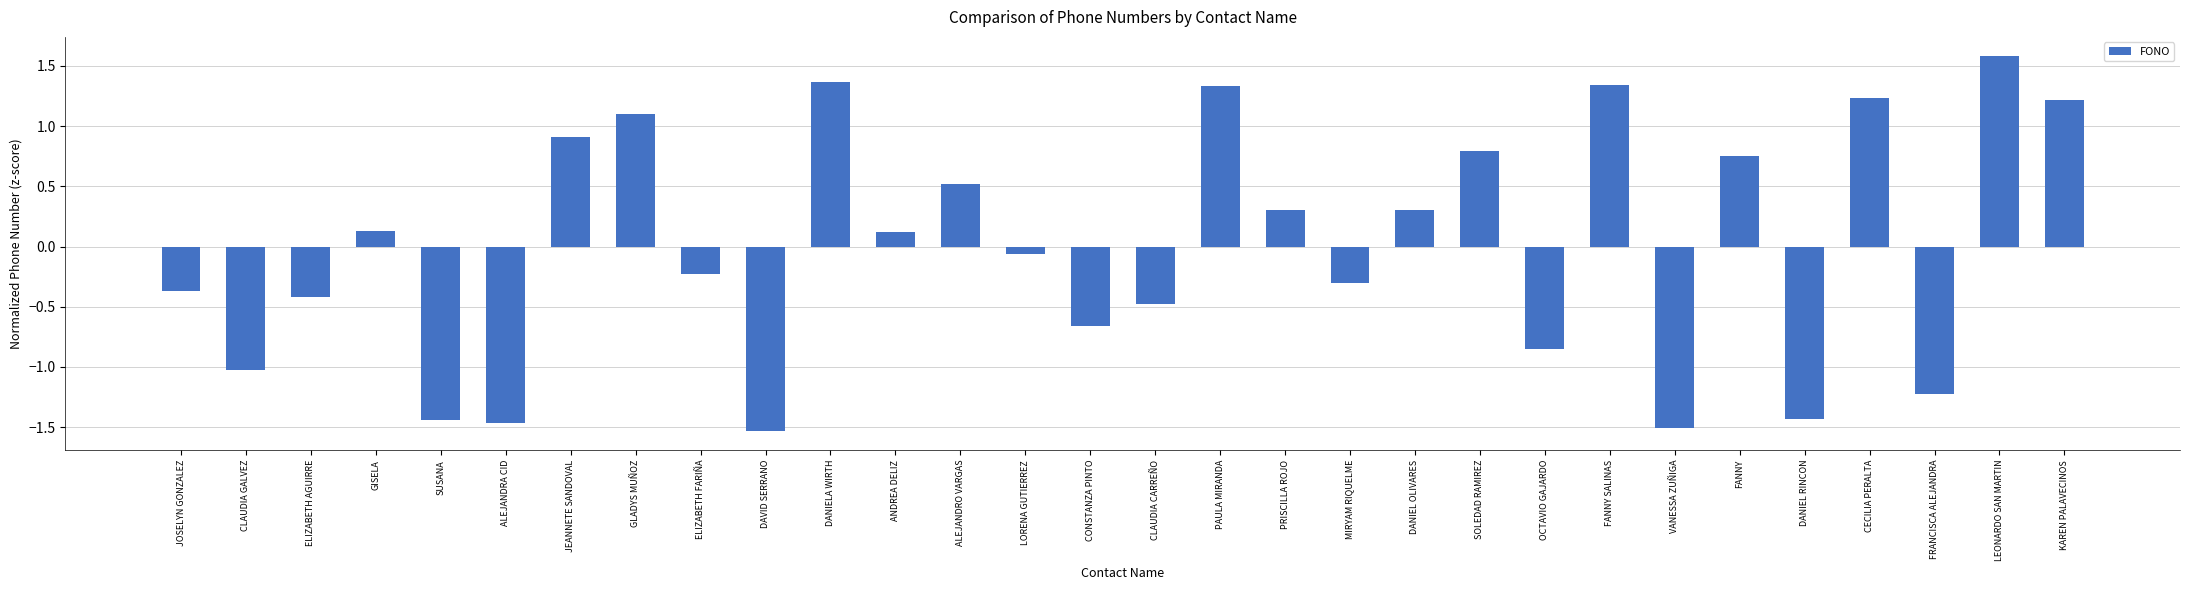

True or false: the data shows -2.2 at SUSANA.

False